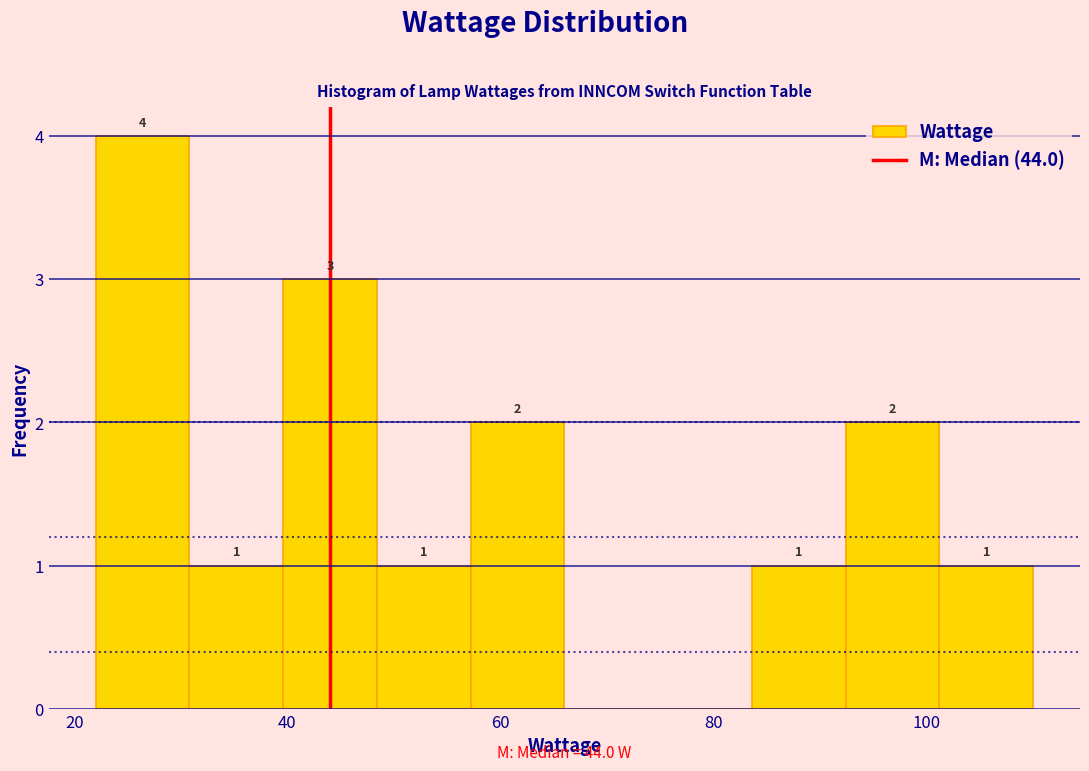

Over which range of the x-axis is the bar tallest?

22.0 to 30.8